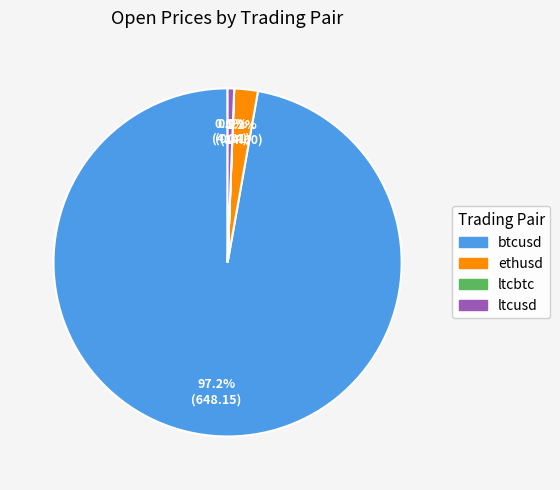

Between ltcusd and ethusd, which is larger?

ethusd